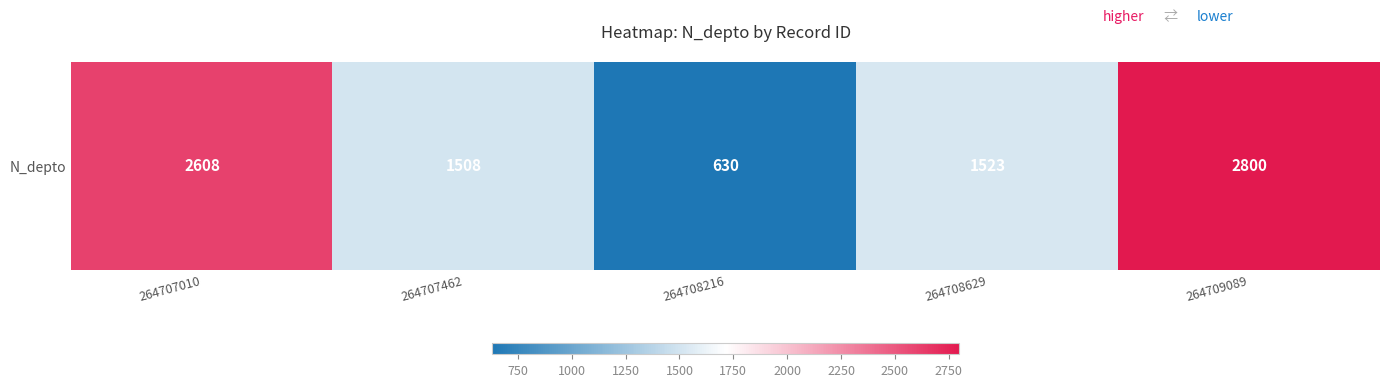

Reading left to right, extract all data points from this chart.

264707010=2608	264707462=1508	264708216=630	264708629=1523	264709089=2800